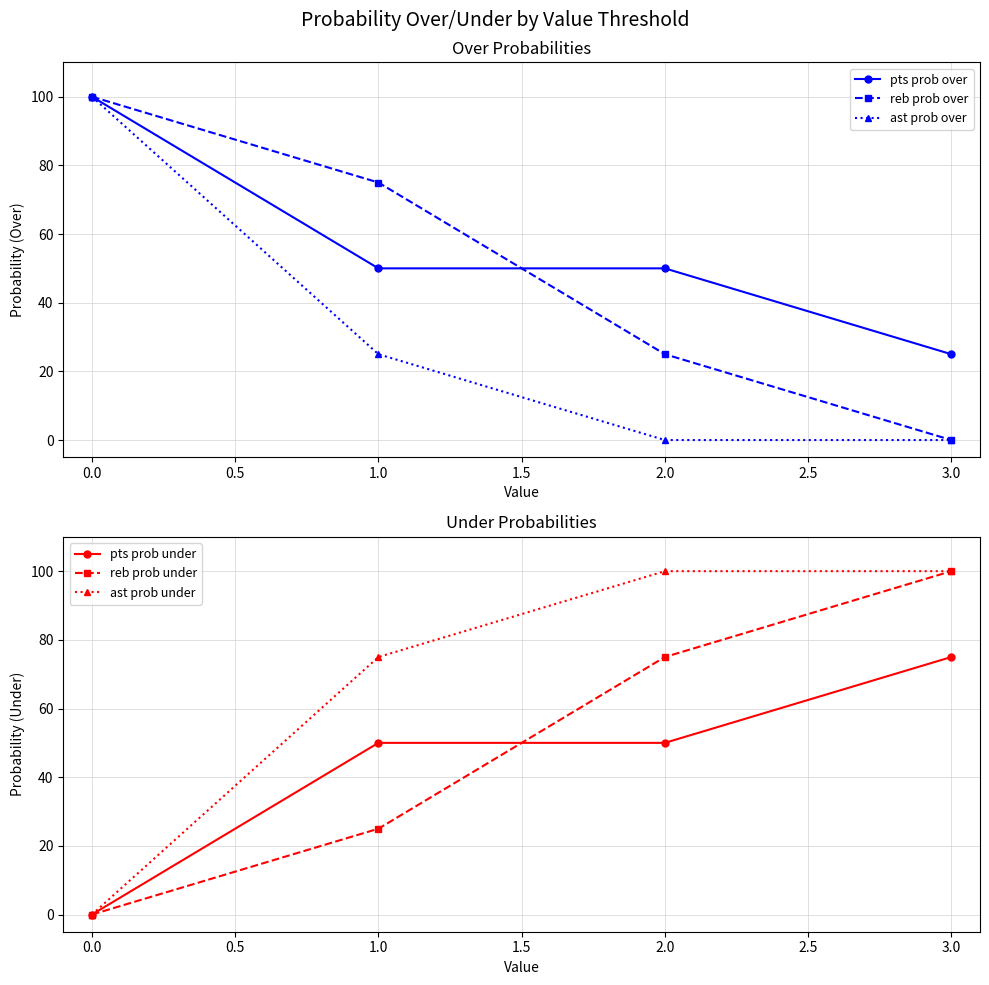

Is it true that ast prob over equals 100 at 0.0?

True